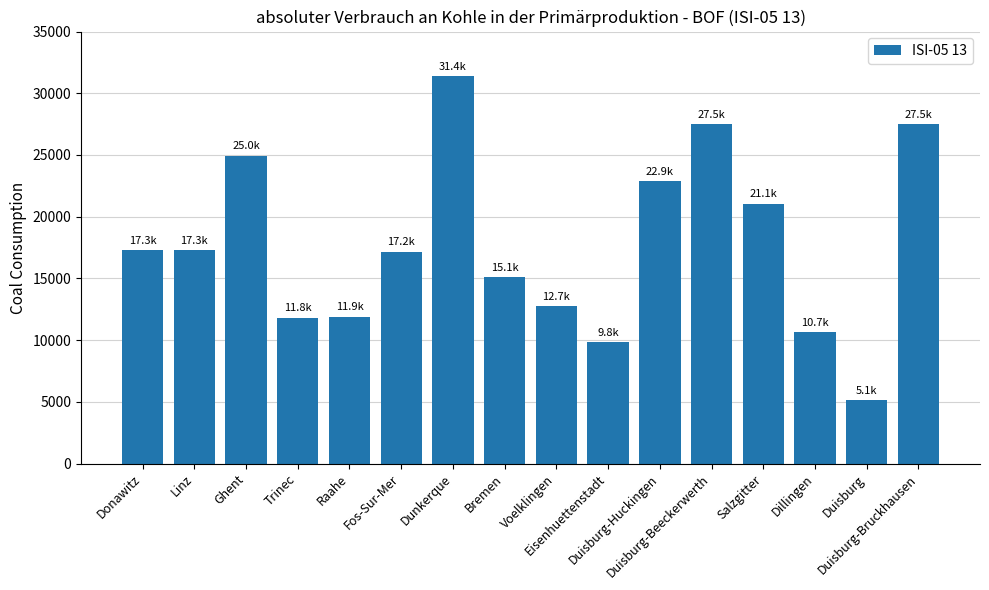

What is the change in value from Linz to Salzgitter?

+3786.8